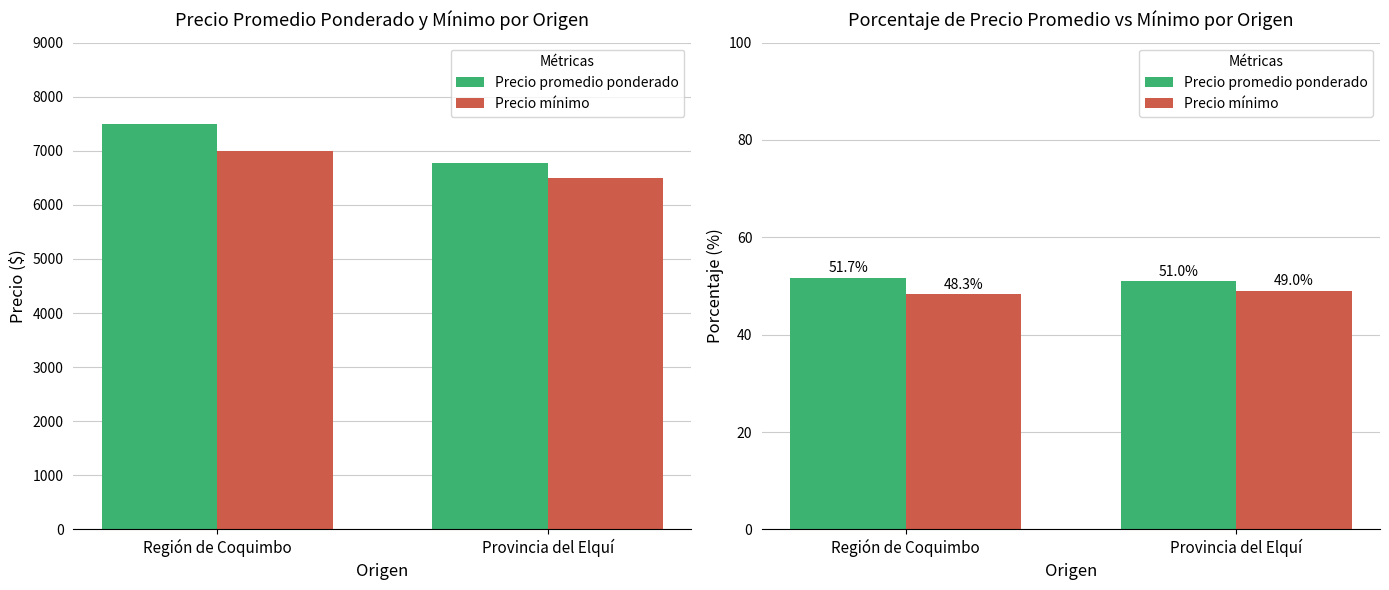

What is the difference between the maximum and minimum values in the Precio mínimo series?

0.7